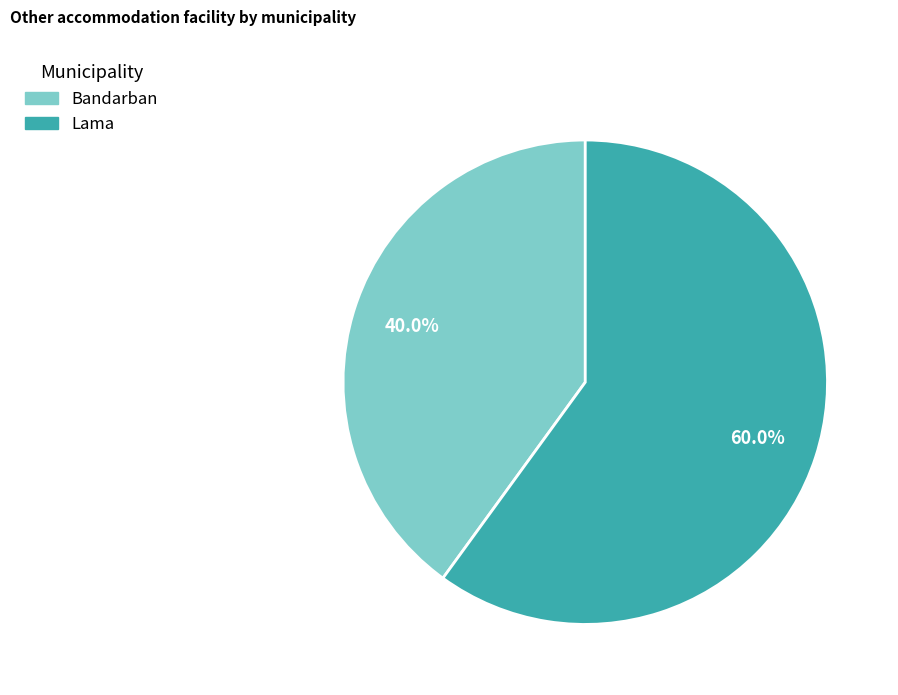

To the nearest percent, what is the combined percentage of Lama and Bandarban?

100%